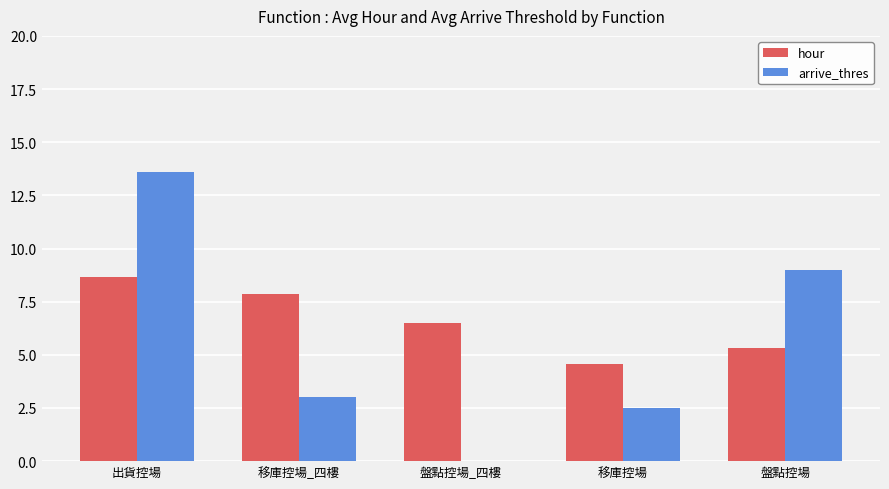

What is the sum of all hour values?

33.0